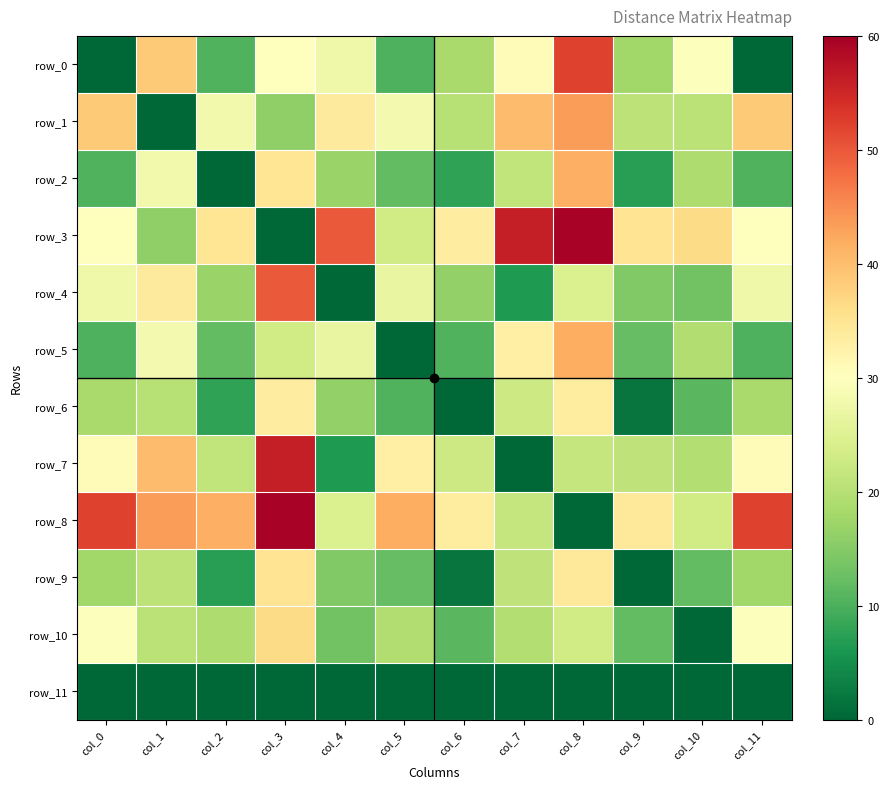

Reading left to right, list all the values displayed in this chart.

row_0: 0.0	38.5	10.5	29.9	27.5	10.2	18.4	30.5	52.0	17.6	29.5	0.0
row_1: 38.5	0.0	28.0	15.9	33.8	28.2	20.0	40.1	43.5	20.8	20.5	38.5
row_2: 10.5	28.0	0.0	34.8	17.0	11.8	7.9	21.3	41.6	7.2	19.1	10.5
row_3: 29.9	15.9	34.8	0.0	49.7	23.0	33.4	56.1	59.4	35.1	36.4	29.9
row_4: 27.5	33.8	17.0	49.7	0.0	26.7	16.3	6.4	24.6	14.7	13.3	27.5
row_5: 10.2	28.2	11.8	23.0	26.7	0.0	10.4	33.0	41.8	12.0	19.3	10.2
row_6: 18.4	20.0	7.9	33.4	16.3	10.4	0.0	22.6	33.6	1.6	11.1	18.4
row_7: 30.5	40.1	21.3	56.1	6.4	33.0	22.6	0.0	21.6	21.0	19.7	30.5
row_8: 52.0	43.5	41.6	59.4	24.6	41.8	33.6	21.6	0.0	34.4	23.0	52.0
row_9: 17.6	20.8	7.2	35.1	14.7	12.0	1.6	21.0	34.4	0.0	11.9	17.6
row_10: 29.5	20.5	19.1	36.4	13.3	19.3	11.1	19.7	23.0	11.9	0.0	29.5
row_11: 0.0	0.0	0.0	0.0	0.0	0.0	0.0	0.0	0.0	0.0	0.0	0.0